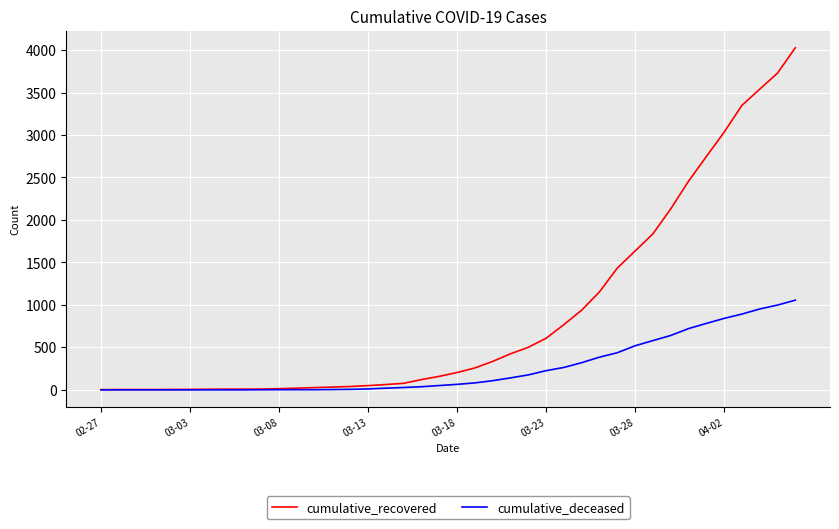

Which series has the largest range (max minus min)?

cumulative_recovered